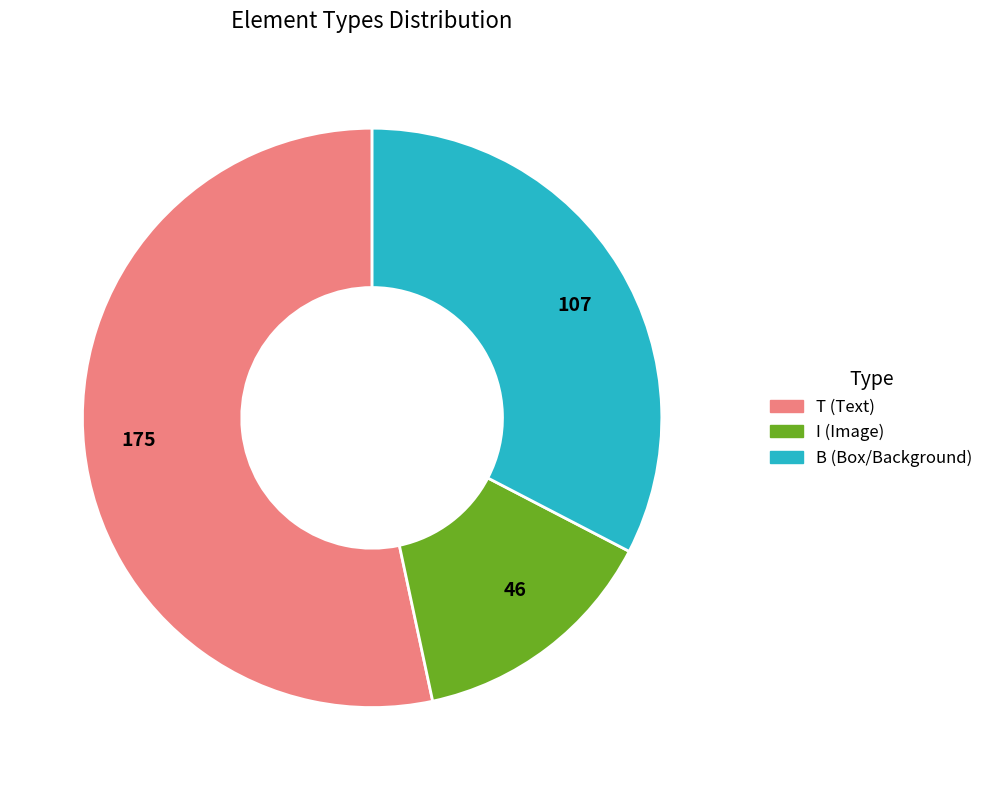

Rank the categories by value from lowest to highest.

46, 107, 175